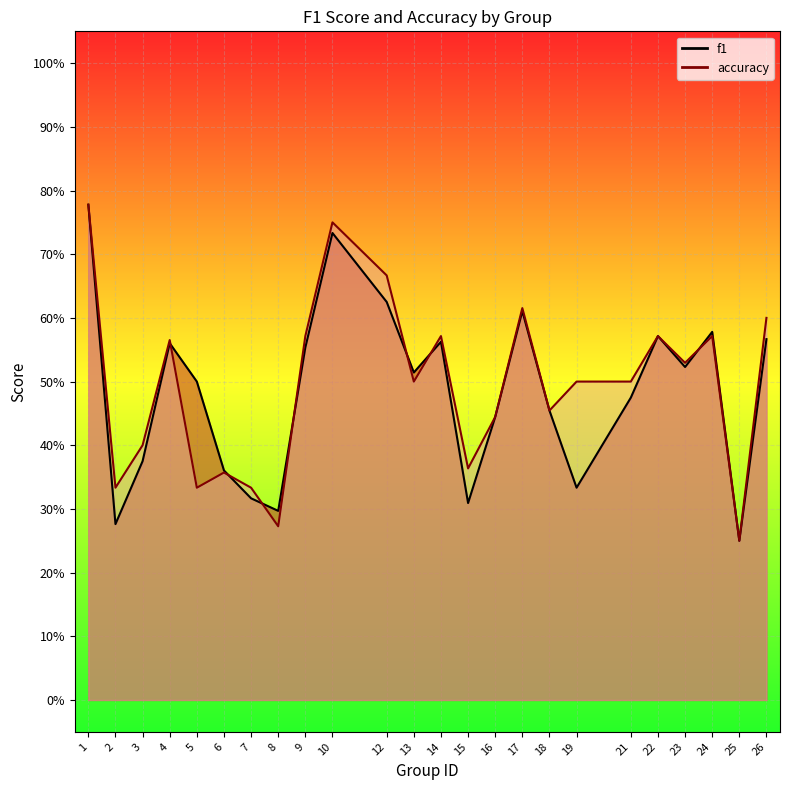

What is the value of the accuracy point at the 8th from the left?

0.3